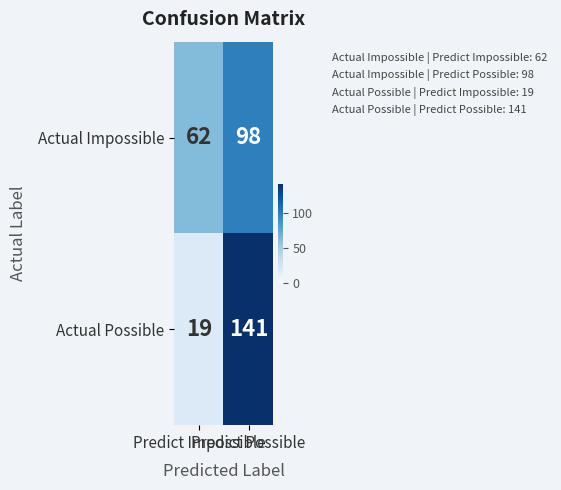

Rank the series by their maximum value, from lowest to highest.

Actual Impossible, Actual Possible